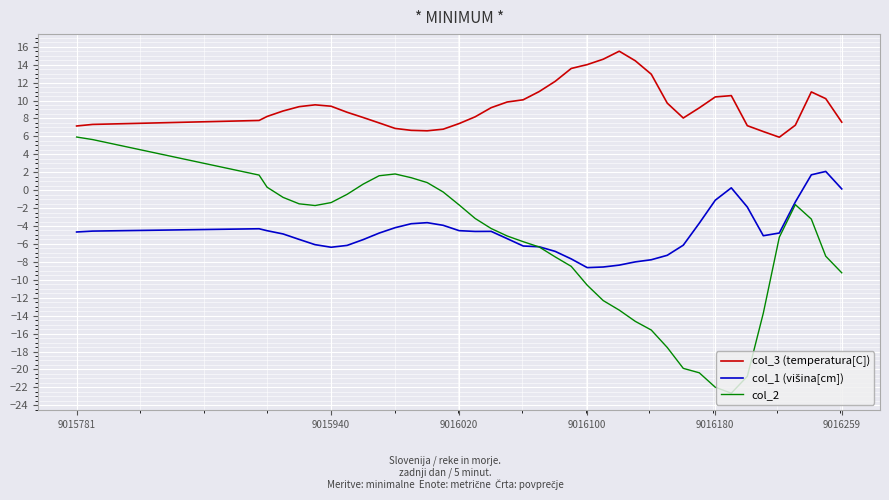

What is the greatest value displayed?

15.5